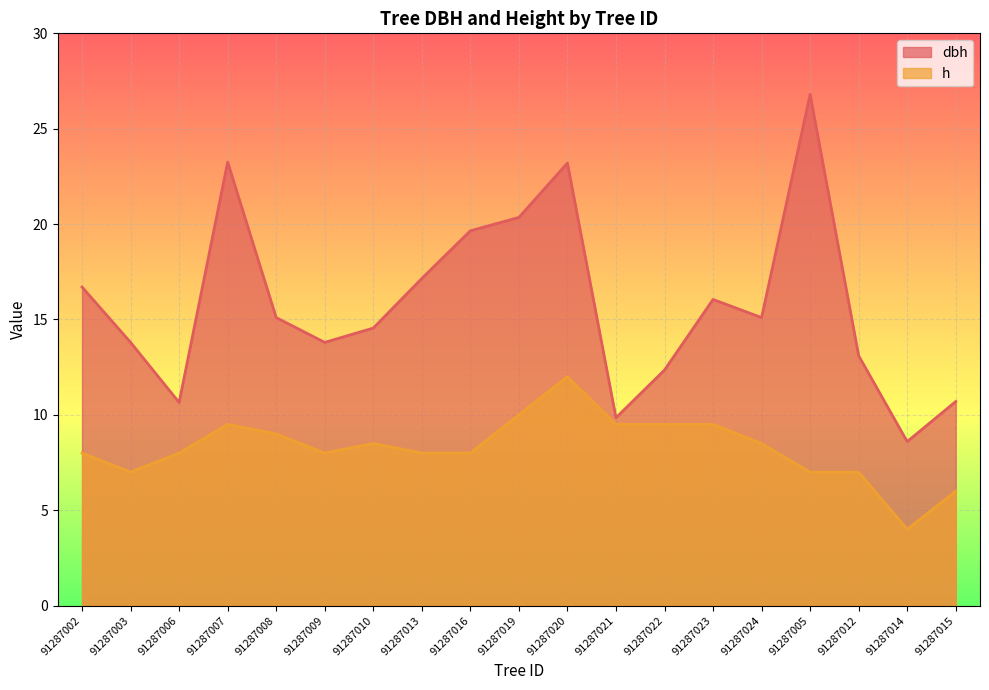

Which series has the largest range (max minus min)?

dbh